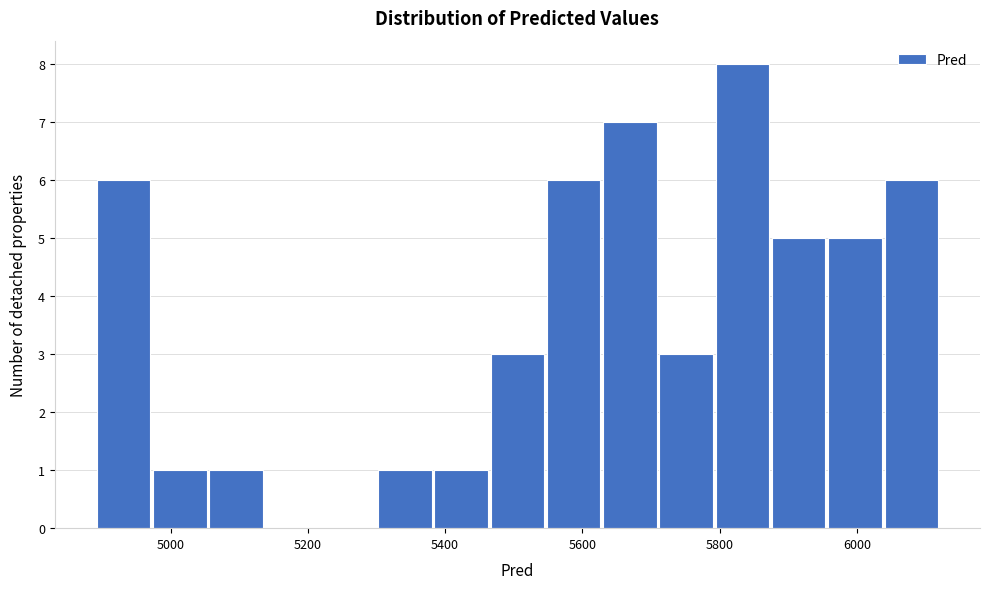

Which range on the x-axis has the tallest bar?

5800 to 5880